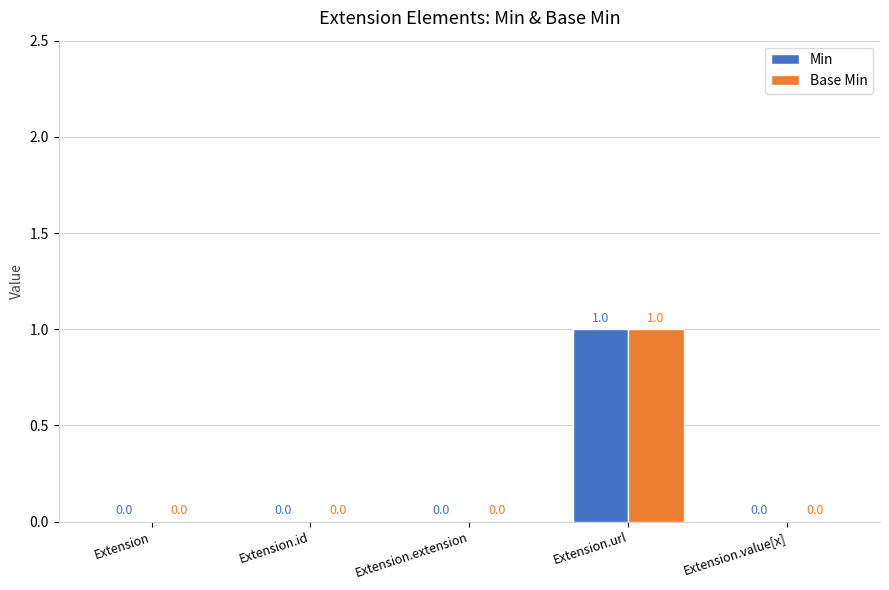

At which category is the sum across all series the highest?

Extension.url